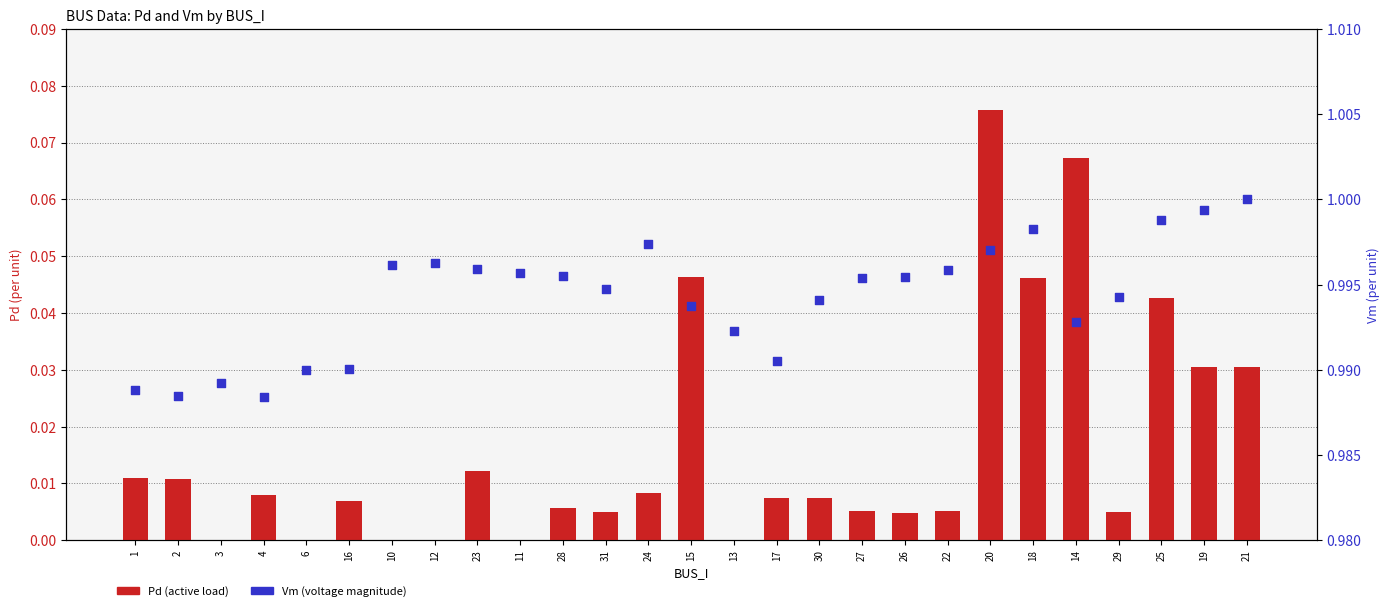

At how many categories does at least one series exceed 0?

27